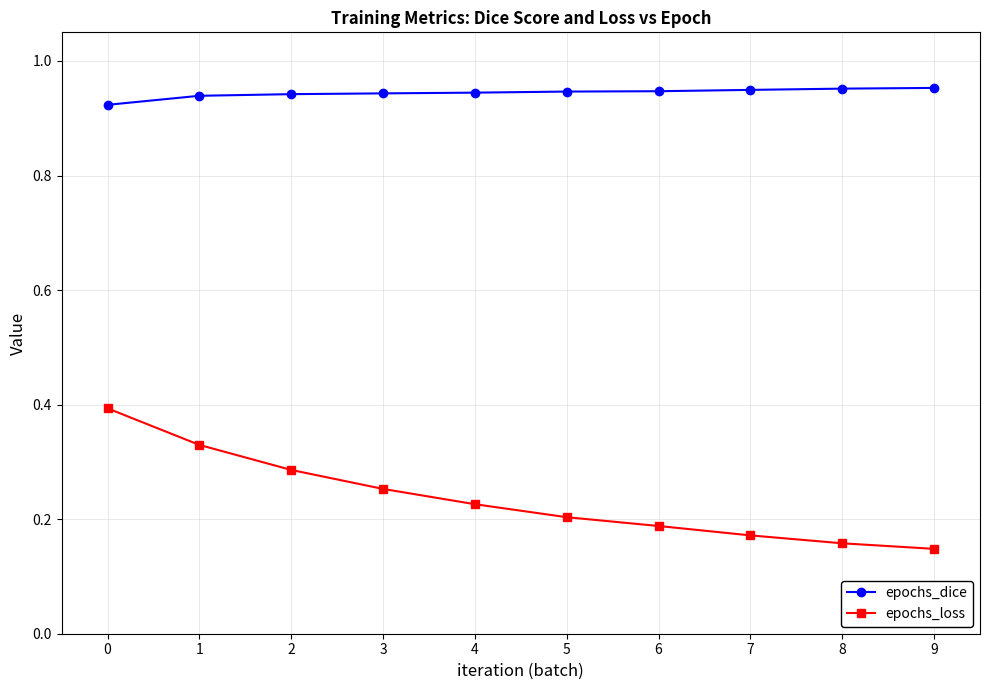

Does the chart display data point markers on the line(s)?

Yes